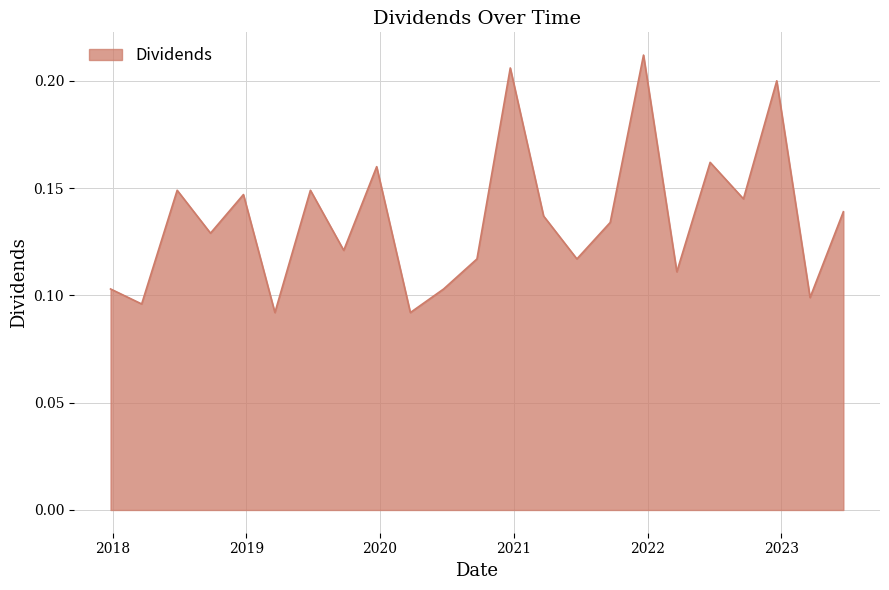

What is the value of the 4th point from the left?

0.1